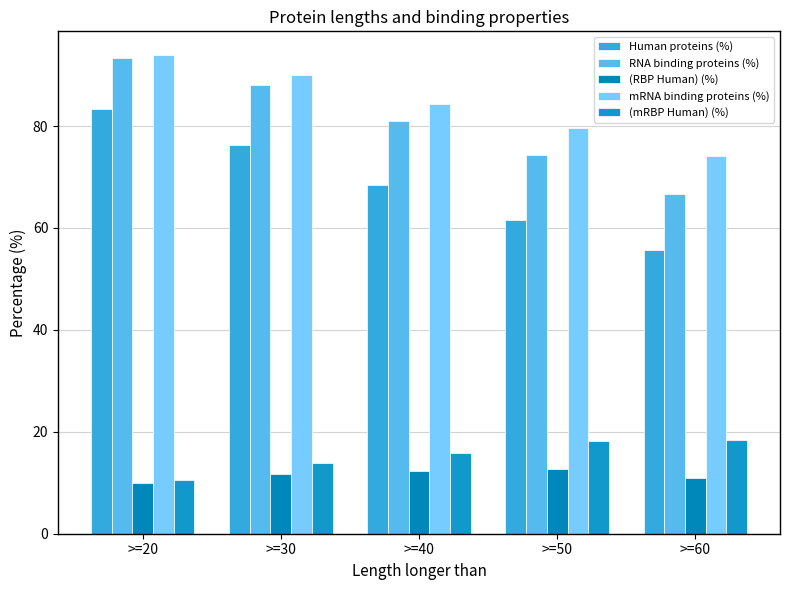

How many groups of bars are there?

5